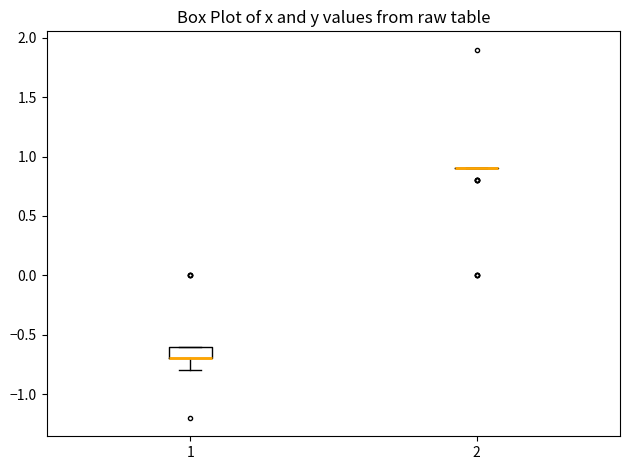

Which box is the tallest, from its lower edge to its upper edge?

1